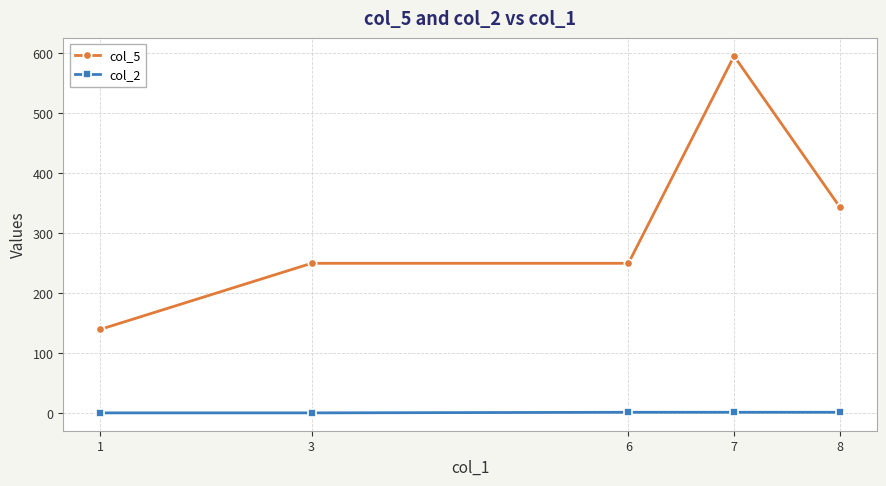

Which series has the largest range (max minus min)?

col_5